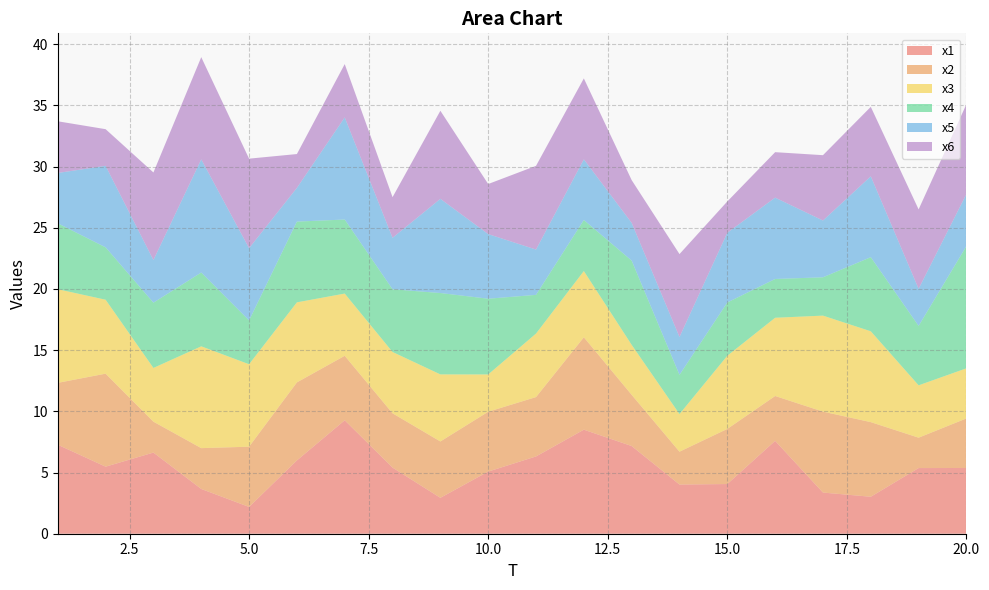

Reading left to right, what are all the values shown in this chart?

x1: 1=7.3	2=5.5	3=6.6	4=3.7	5=2.2	6=6.0	7=9.3	8=5.4	9=2.9	10=5.1	11=6.3	12=8.5	13=7.2	14=4.0	15=4.1	16=7.6	17=3.4	18=3.0	19=5.4	20=5.4
x2: 1=5.1	2=7.6	3=2.5	4=3.3	5=4.9	6=6.4	7=5.3	8=4.4	9=4.6	10=4.9	11=4.9	12=7.6	13=4.2	14=2.7	15=4.5	16=3.7	17=6.6	18=6.1	19=2.5	20=4.1
x3: 1=7.7	2=6.0	3=4.4	4=8.3	5=6.7	6=6.5	7=5.1	8=5.0	9=5.5	10=3.0	11=5.2	12=5.4	13=4.1	14=3.1	15=6.0	16=6.4	17=7.8	18=7.4	19=4.3	20=4.1
x4: 1=5.4	2=4.3	3=5.3	4=6.0	5=3.6	6=6.6	7=6.1	8=5.1	9=6.6	10=6.2	11=3.2	12=4.2	13=6.9	14=3.2	15=4.4	16=3.2	17=3.1	18=6.1	19=4.9	20=10.0
x5: 1=4.1	2=6.7	3=3.5	4=9.3	5=5.9	6=2.8	7=8.3	8=4.2	9=7.7	10=5.3	11=3.7	12=5.0	13=3.1	14=3.1	15=5.7	16=6.6	17=4.6	18=6.6	19=3.0	20=4.3
x6: 1=4.2	2=3.0	3=7.2	4=8.3	5=7.3	6=2.8	7=4.4	8=3.3	9=7.2	10=4.1	11=6.8	12=6.6	13=3.5	14=6.8	15=2.6	16=3.7	17=5.3	18=5.7	19=6.5	20=7.3